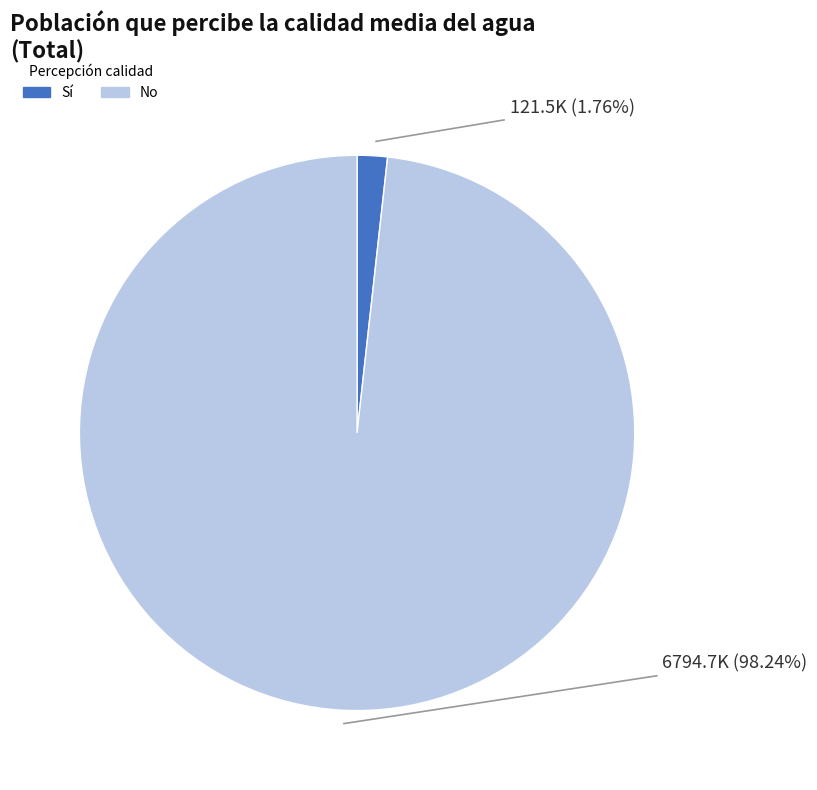

Does any single category account for the majority?

Yes